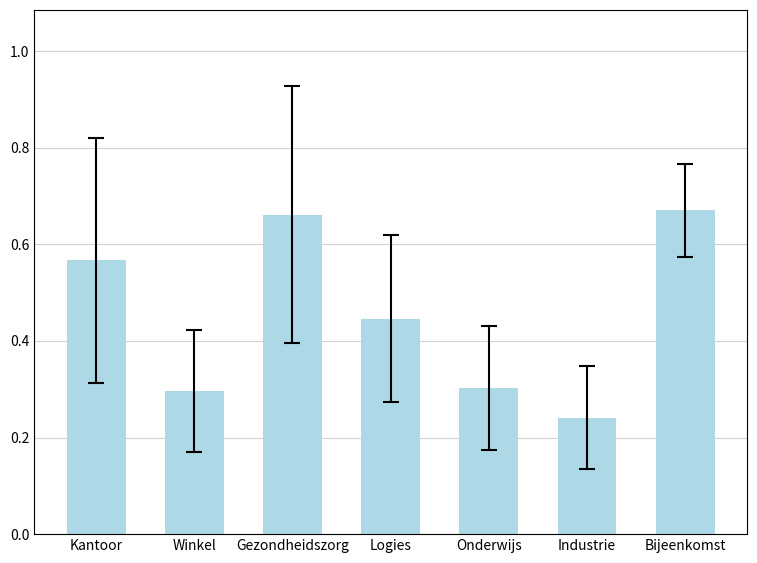

True or false: the data shows 0.3 at Onderwijs.

True